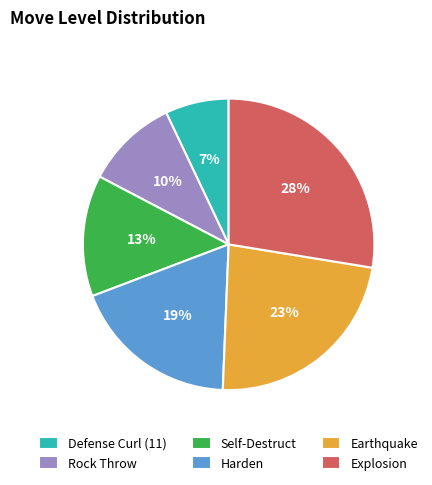

Rank the categories by value from lowest to highest.

Defense Curl (11), Rock Throw, Self-Destruct, Harden, Earthquake, Explosion